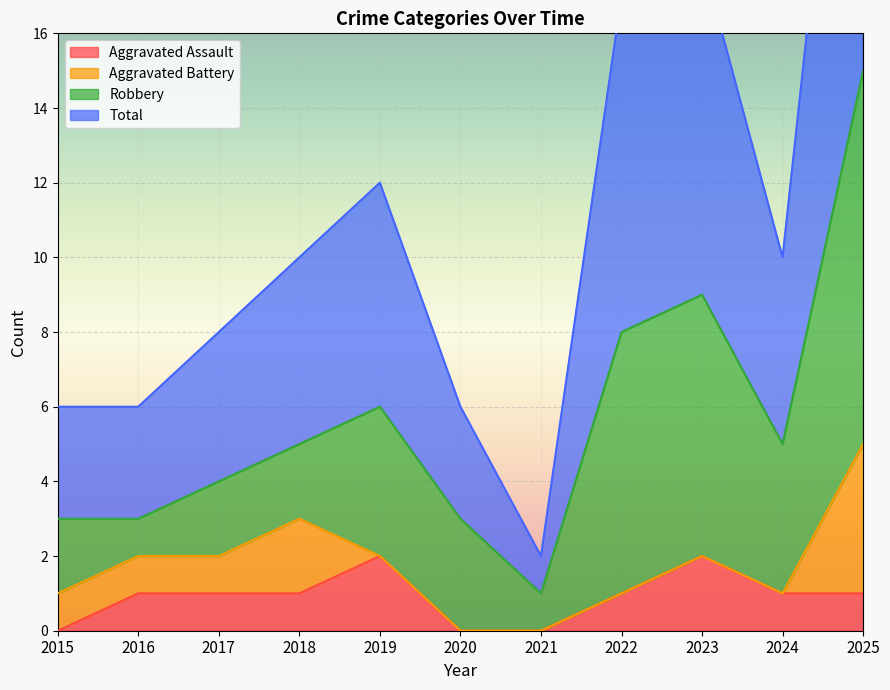

At which category does the chart reach its minimum across all series?

2015